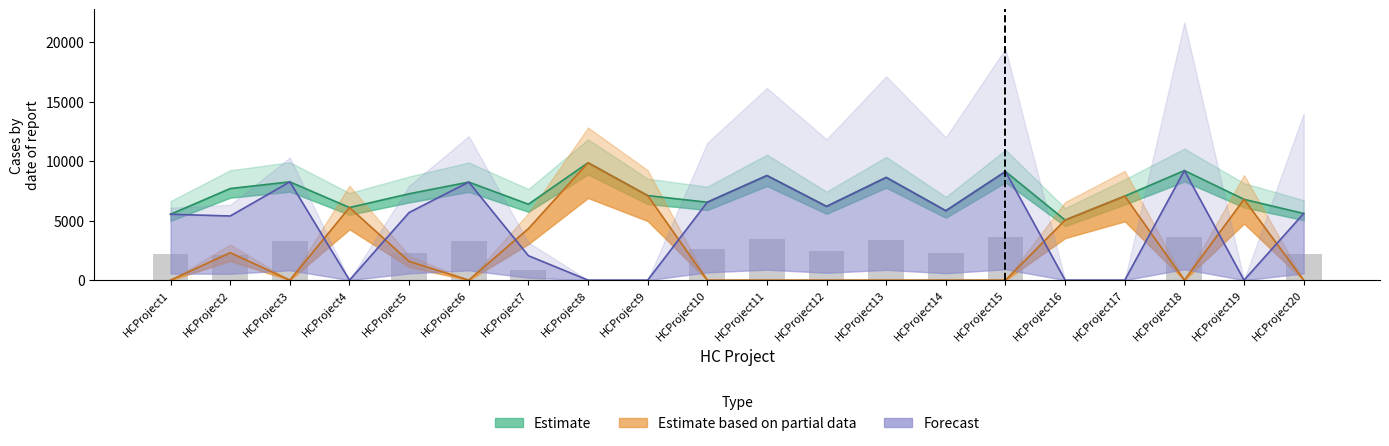

How many distinct data groups are displayed?

3